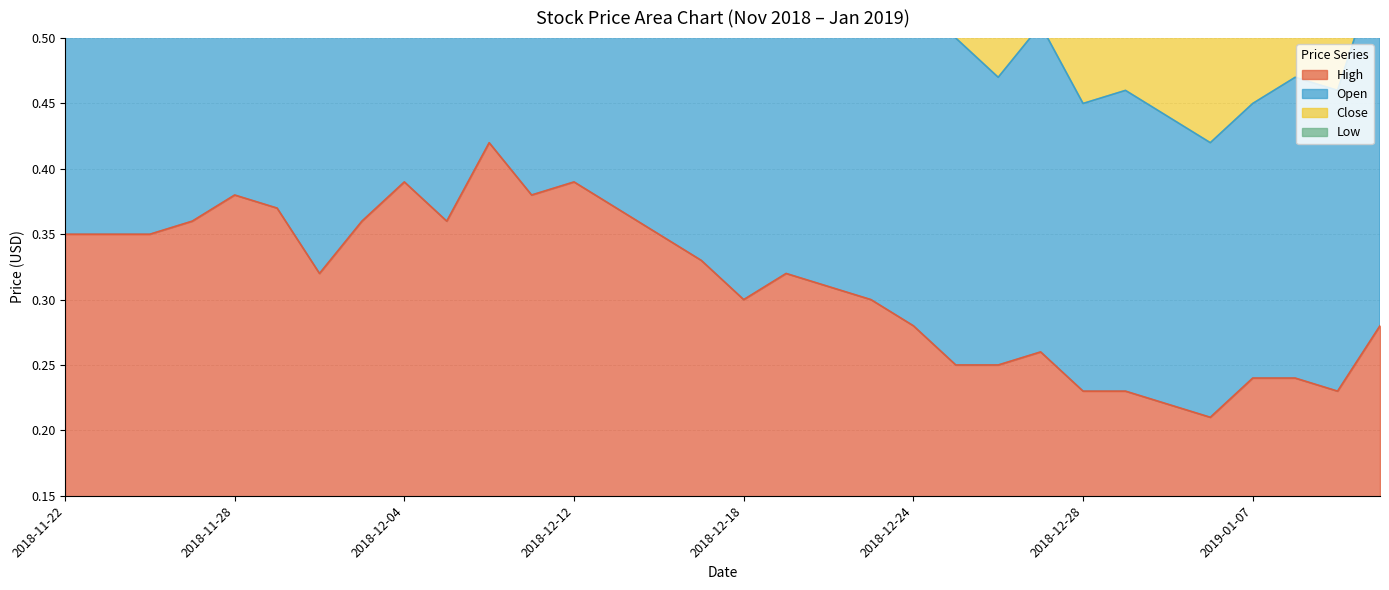

What is the label of the 19th point from the right?

2018-12-13